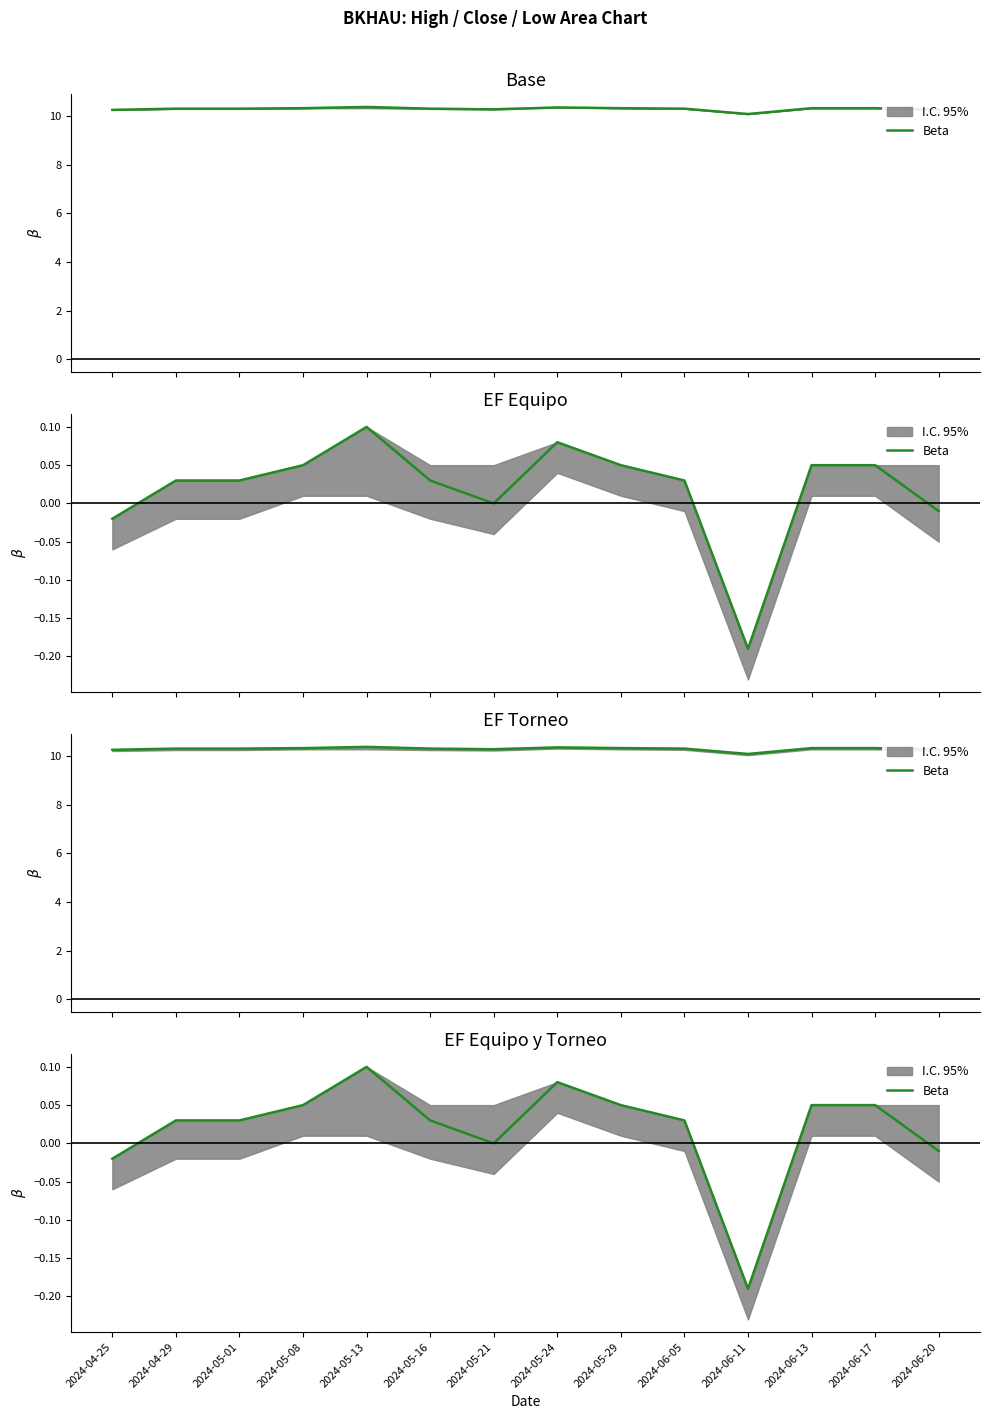

Reading right to left, extract all data points from this chart.

-0.0	0.1	0.1	-0.2	0.0	0.1	0.1	0.0	0.0	0.1	0.1	0.0	0.0	-0.0